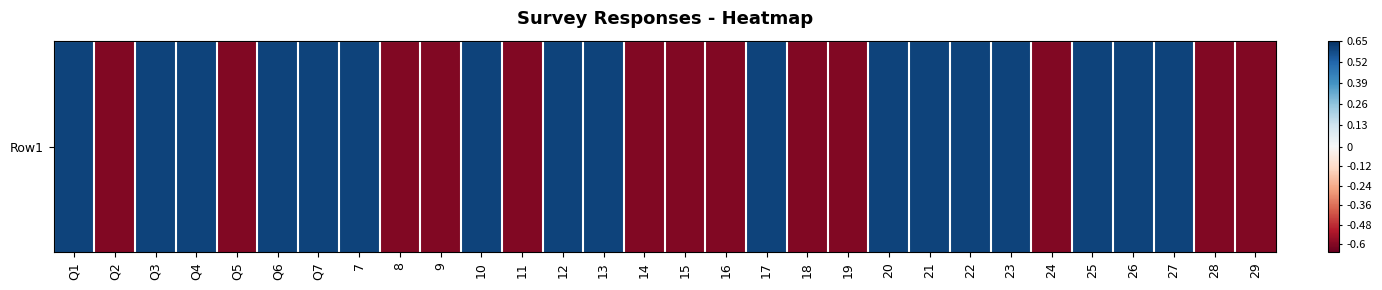

The chart shows a value of 0.3 at 7. True or false?

False